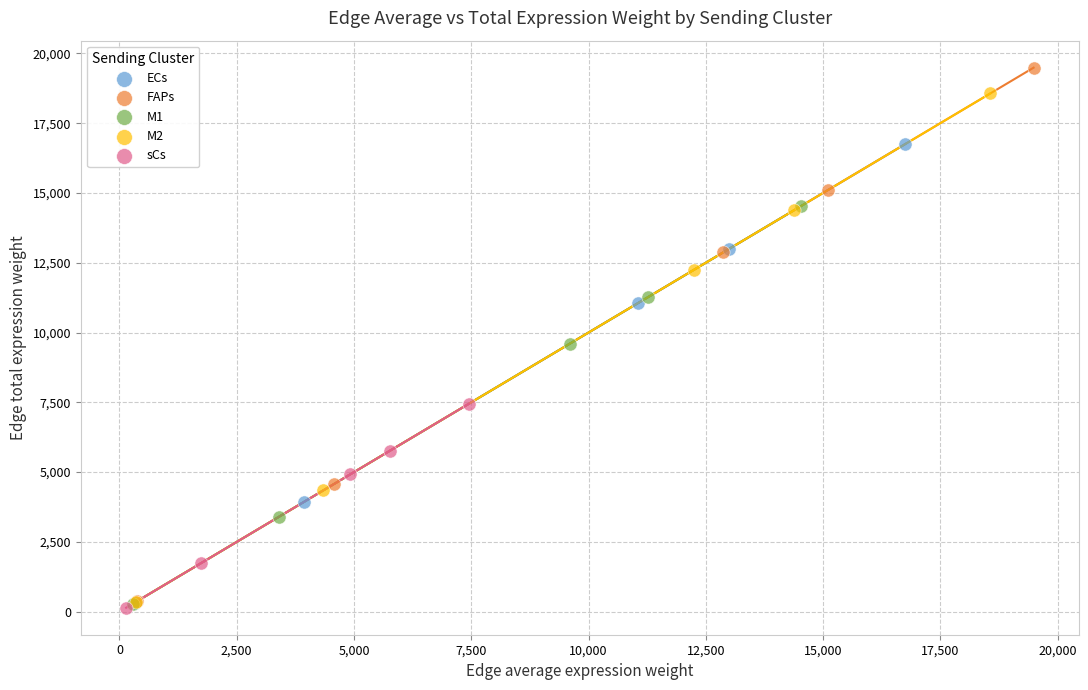

Which series has the widest spread of Y values?

FAPs